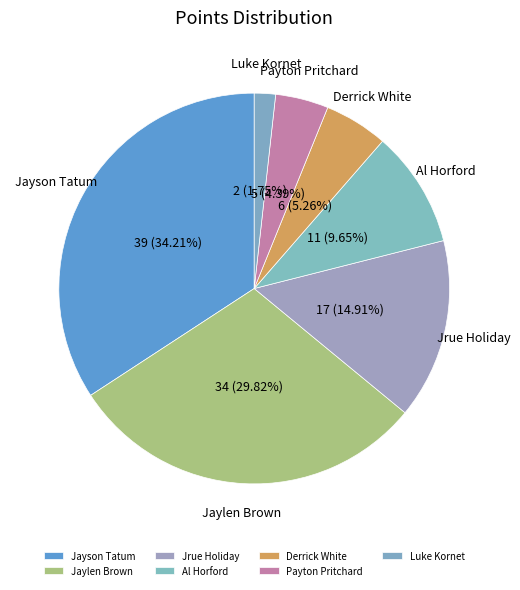

Does Derrick White account for over 50% of the chart?

No